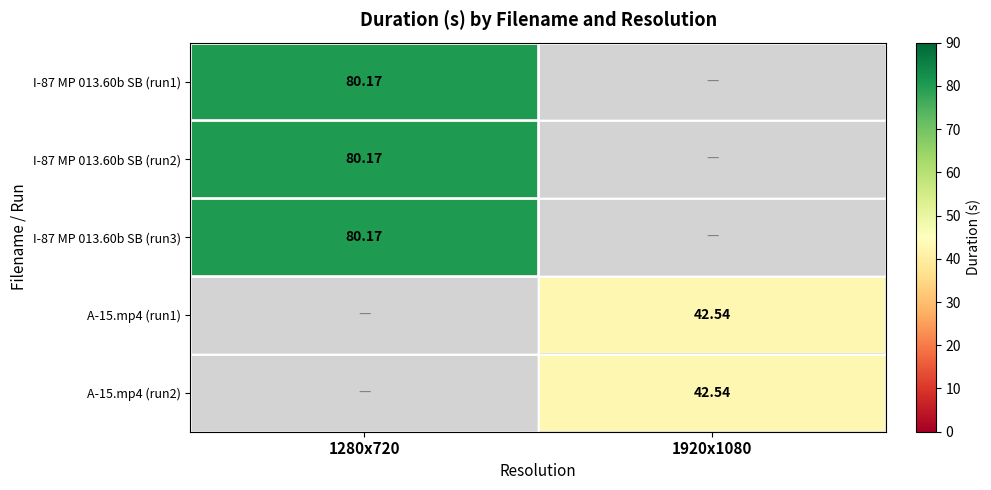

The I-87 MP 013.60b SB (run1) series shows 80.2 at 1280x720. True or false?

True